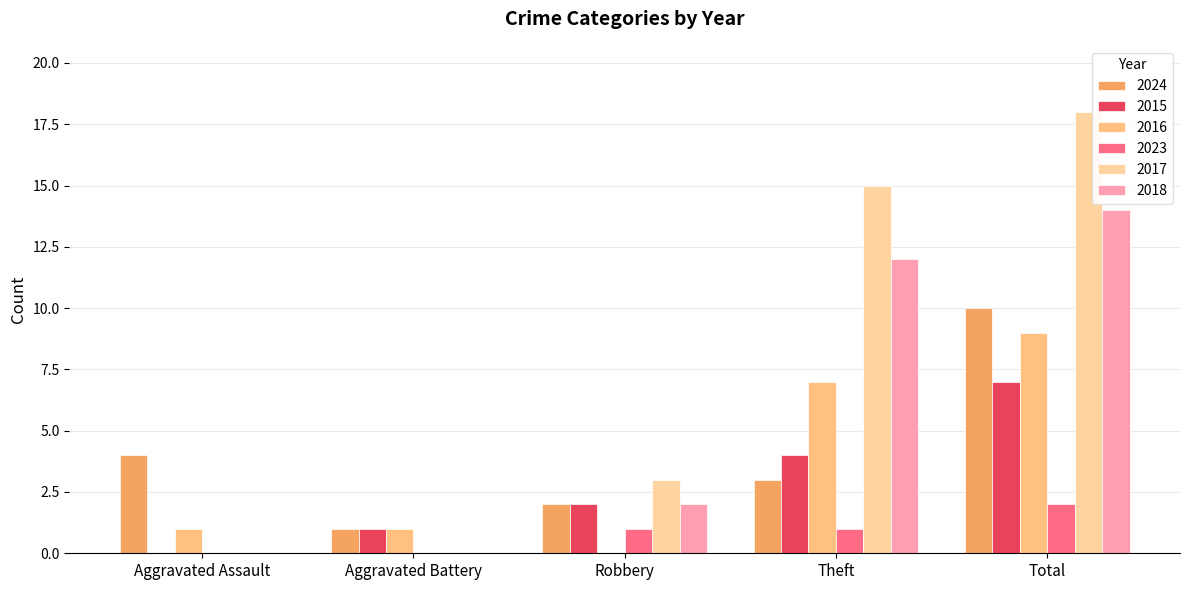

How many groups of bars are there?

5